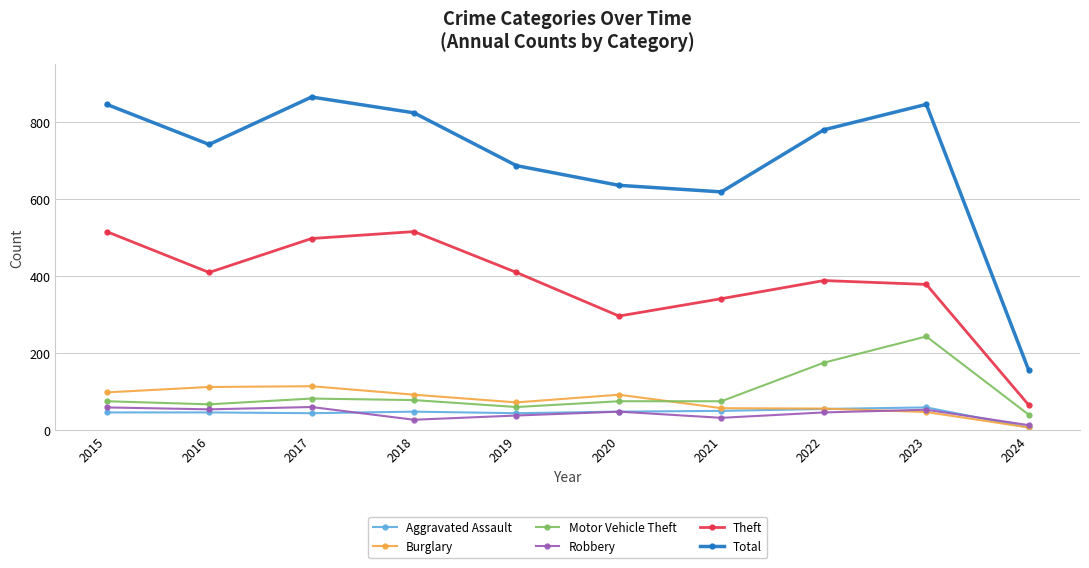

What is the minimum value for Motor Vehicle Theft?

40